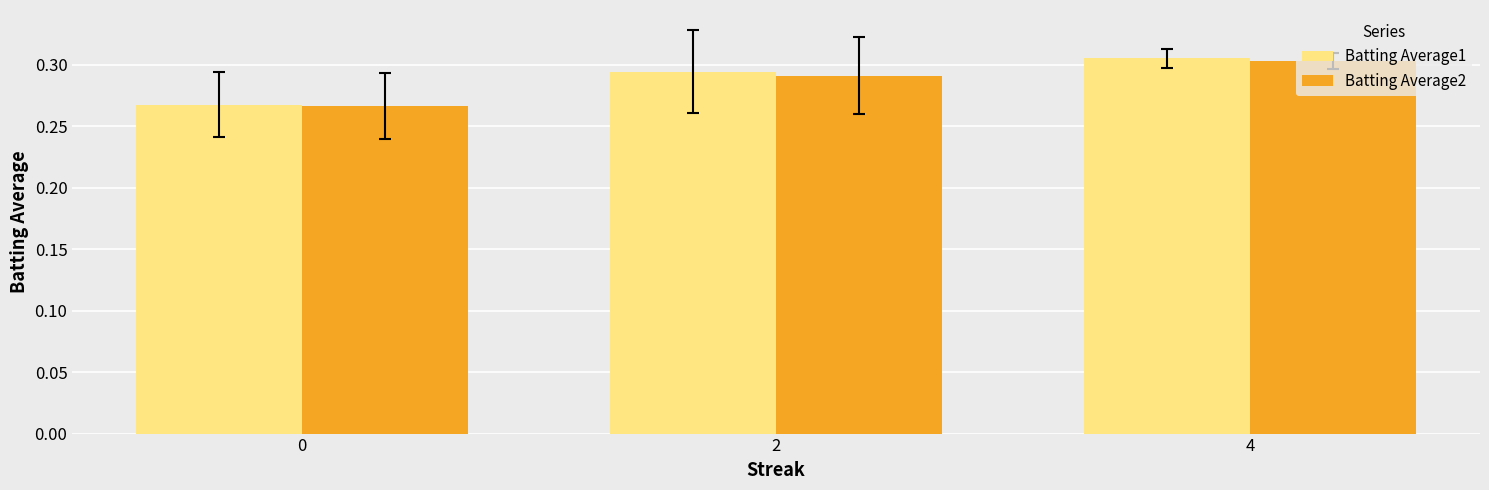

What is the total value across all series at 0?

0.5